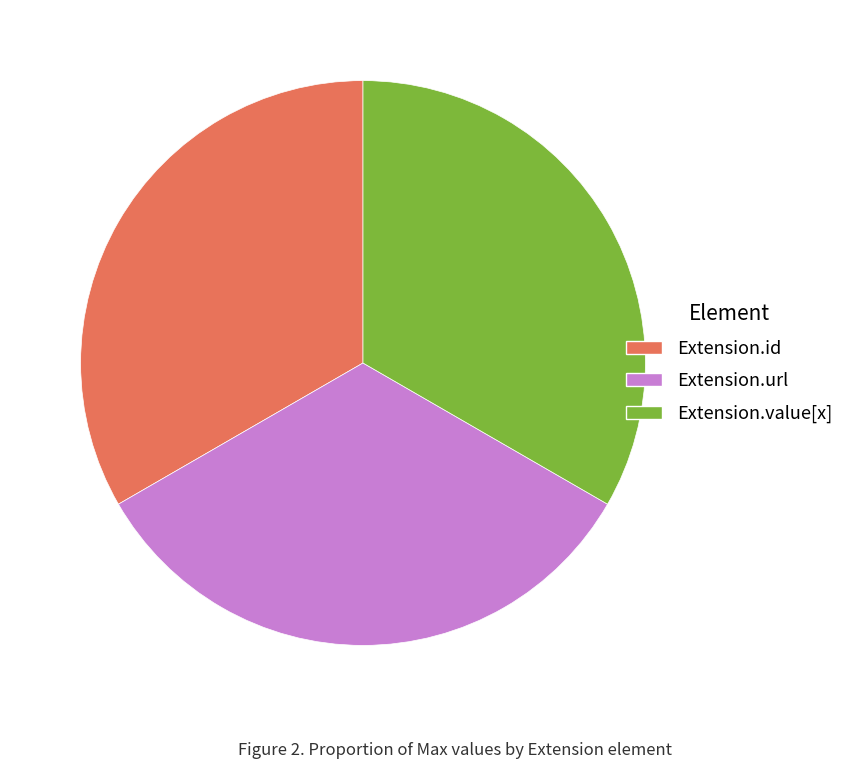

Do Extension.url and Extension.value[x] together represent more than half of the pie?

Yes